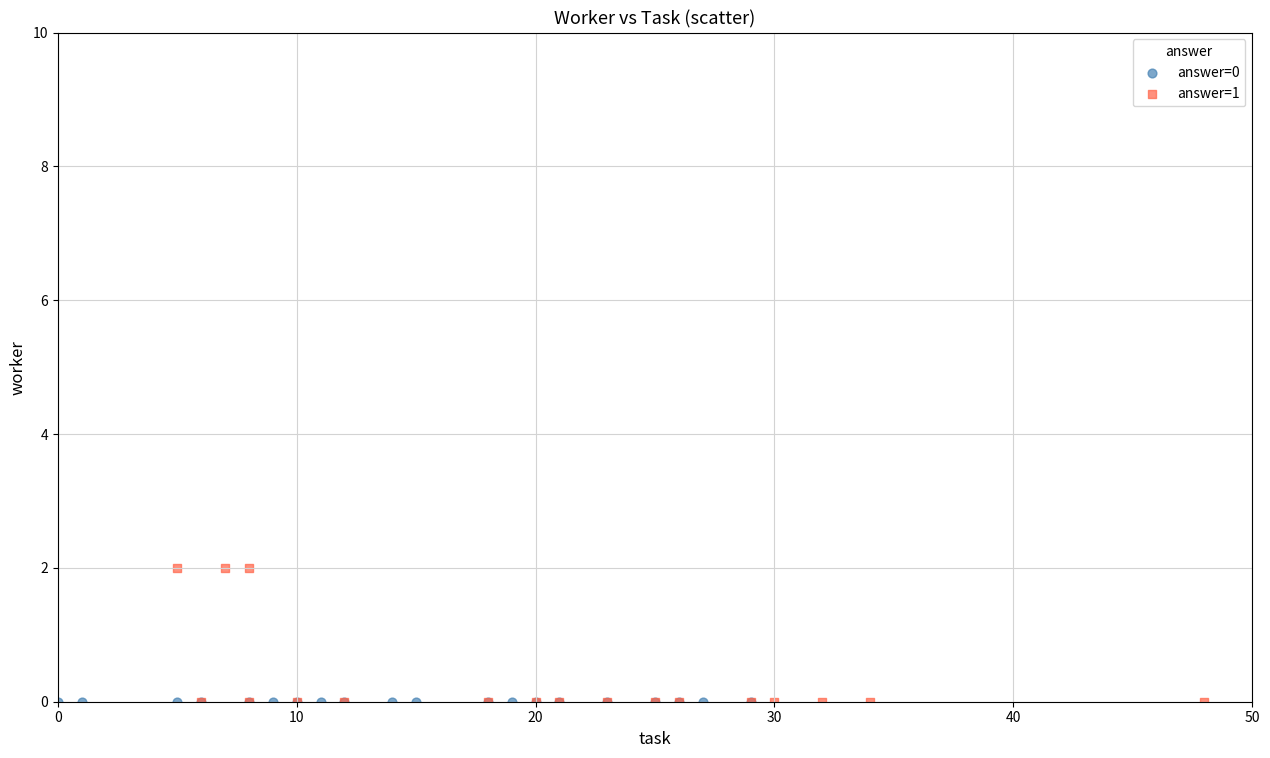

Which series contains the highest Y value?

answer=1